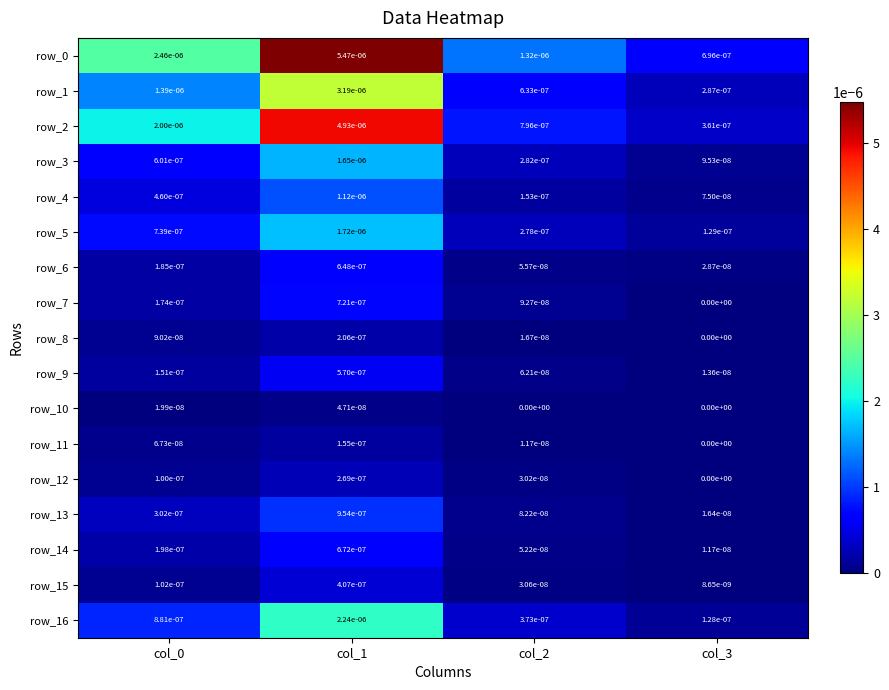

The value of row_3 at col_1 is 0.0. True or false?

True